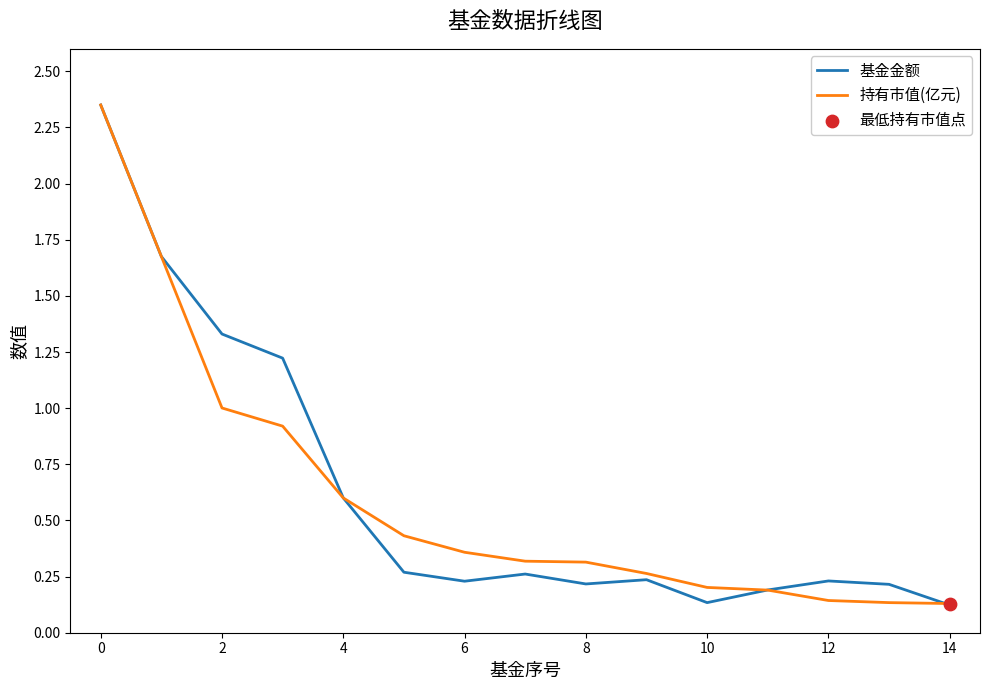

How many lines are shown in the chart?

2